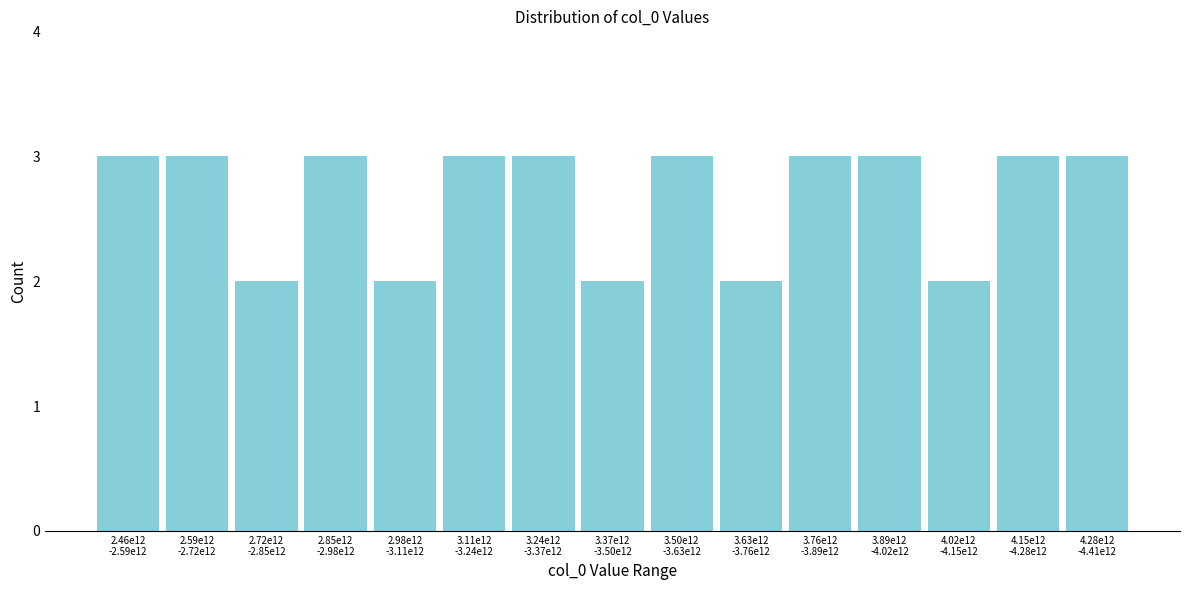

Reading left to right, what are all the values shown in this chart?

3	3	2	3	2	3	3	2	3	2	3	3	2	3	3